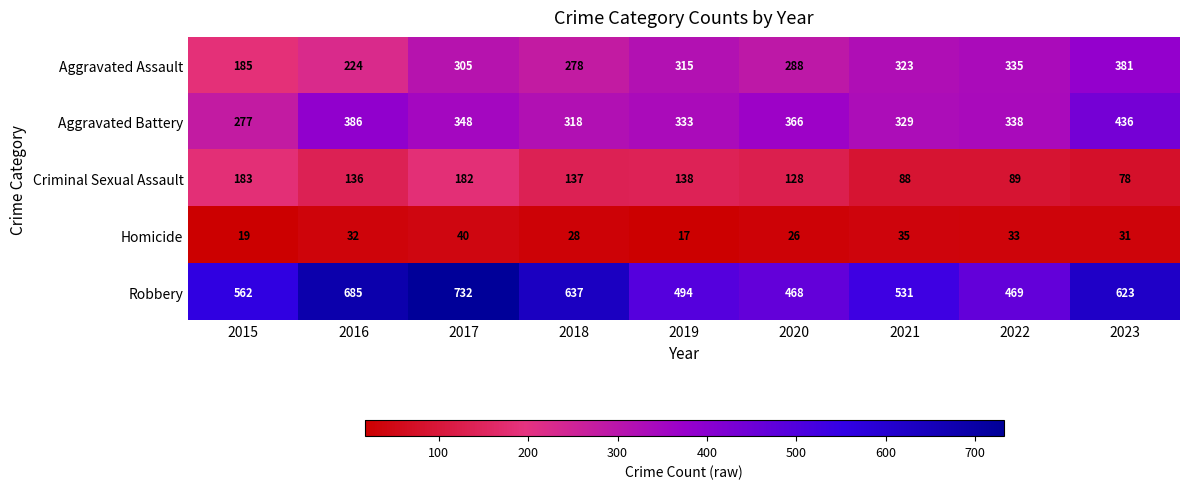

How many values in the Aggravated Battery series are below 338?

4